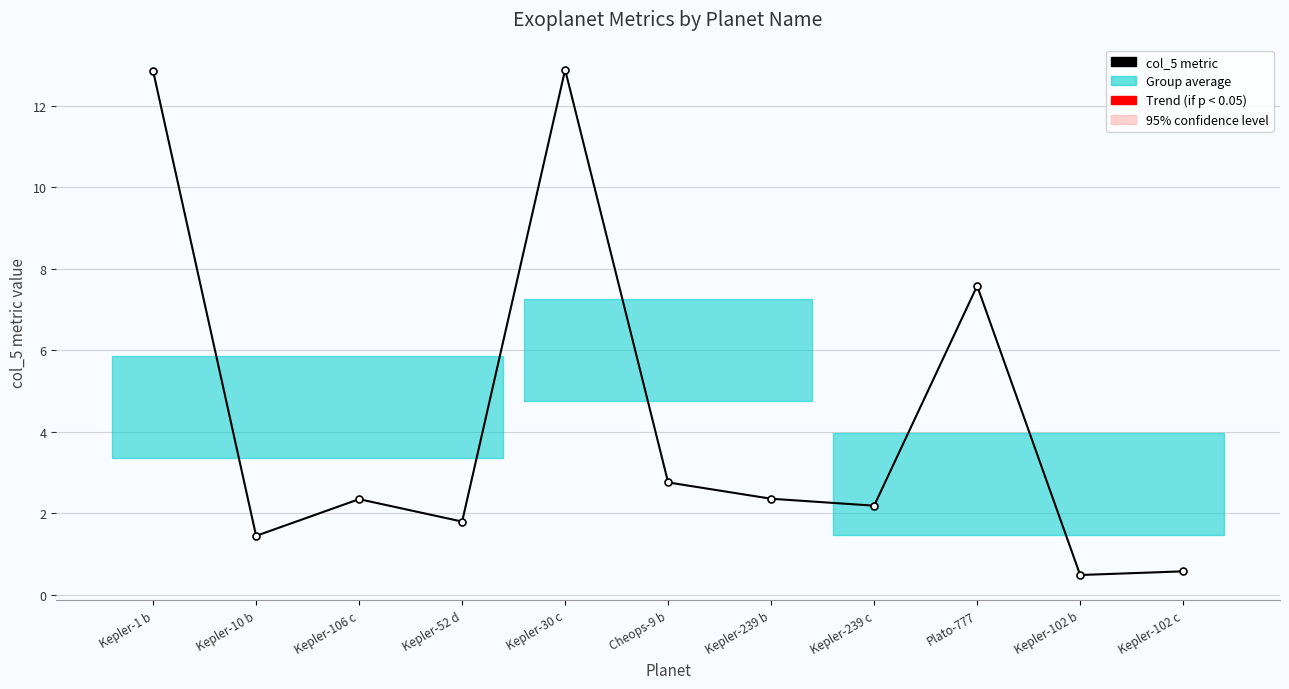

Rank the categories by value from lowest to highest.

Kepler-102 b, Kepler-102 c, Kepler-10 b, Kepler-52 d, Kepler-239 c, Kepler-106 c, Kepler-239 b, Cheops-9 b, Plato-777, Kepler-1 b, Kepler-30 c